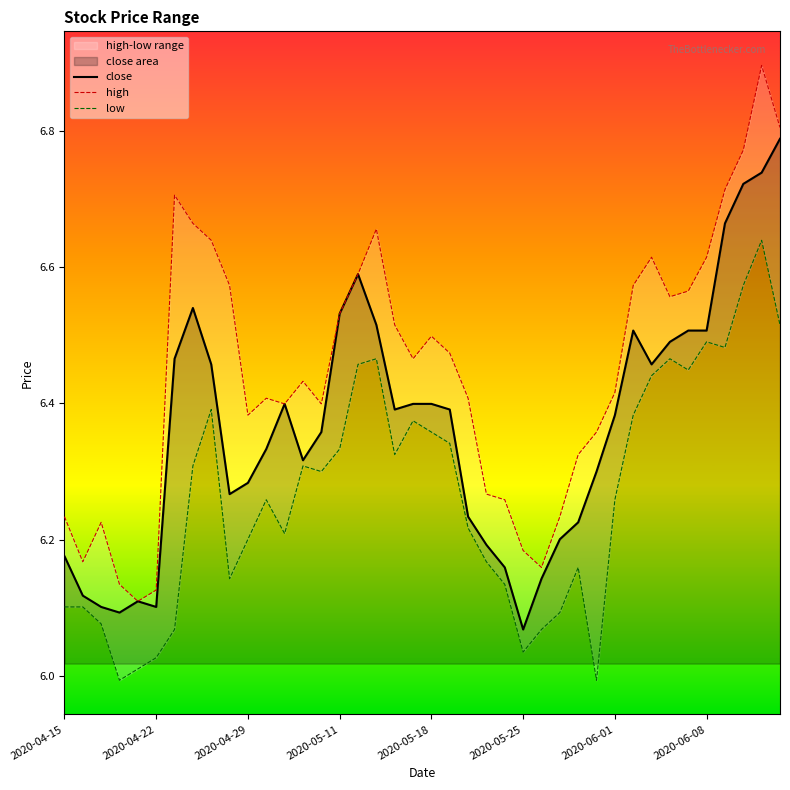

At which label is close closest to 6?

2020-05-25